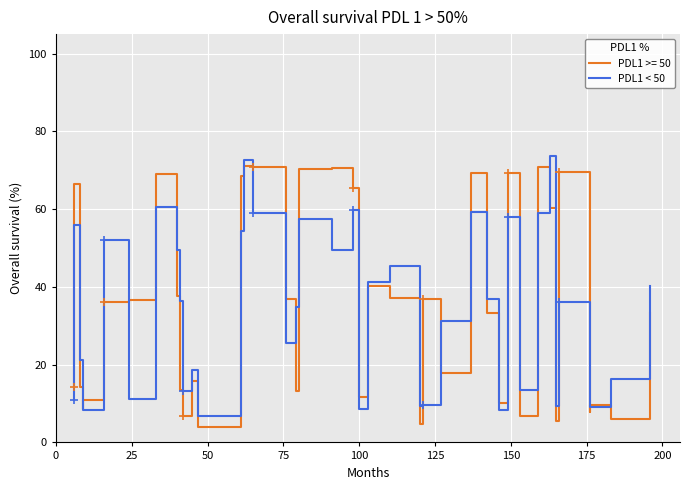

How many lines are shown in the chart?

1